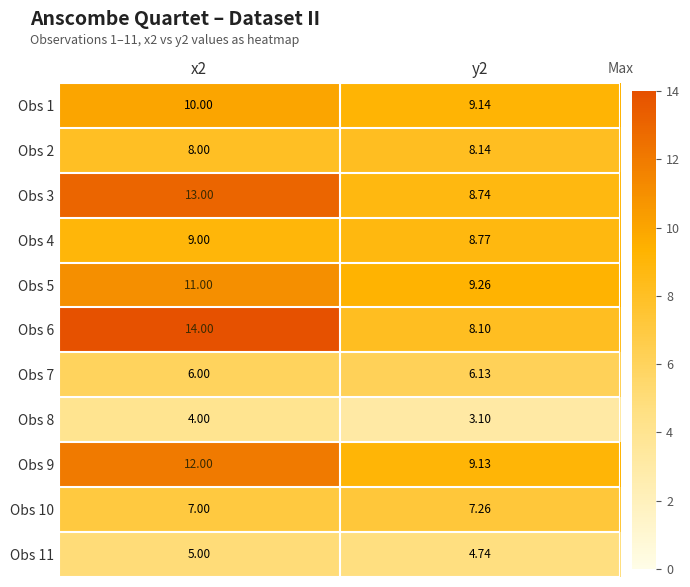

At how many categories does at least one series exceed 11?

1